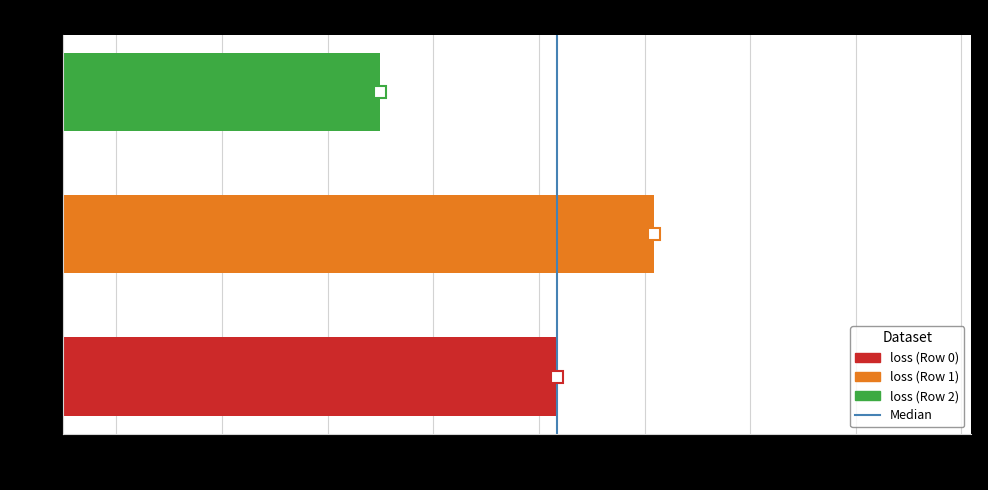

Approximately how many times larger is the value at Row 2 compared to Row 1?

1.0